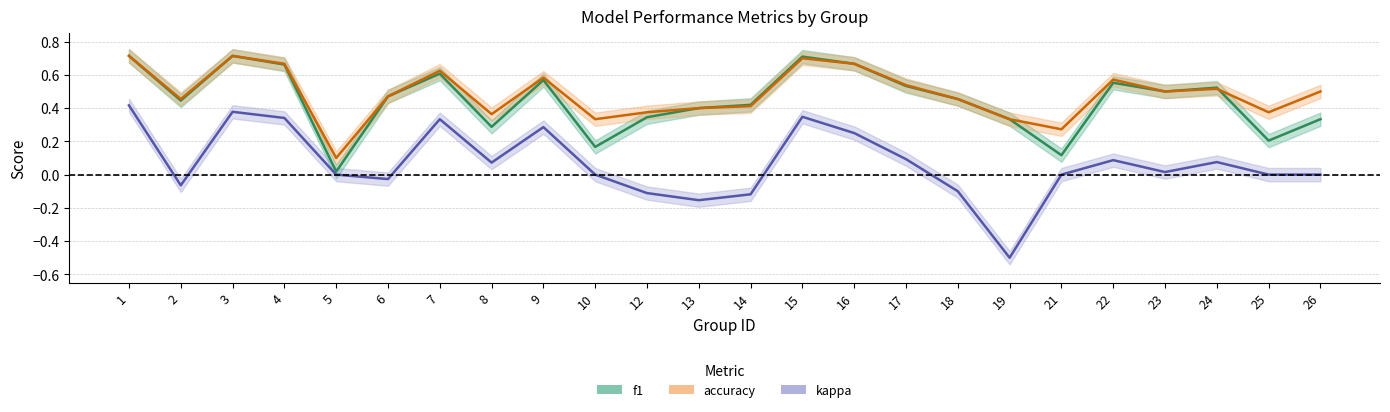

Is it true that kappa equals 0.0 at 23?

False